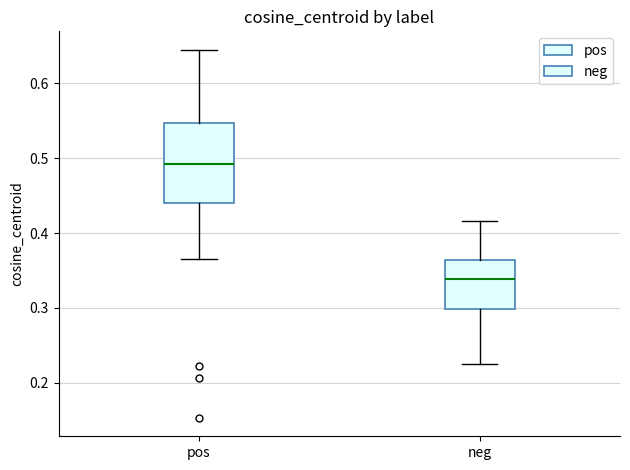

Reading left to right, read every box against the y-axis: the position of its median line, the range the box covers, and the ends of its whiskers. The values are not printed on the chart, so give them approximately, as read against the axis.

pos: median 0.49, box 0.44 to 0.55, whiskers 0.37 to 0.65
neg: median 0.34, box 0.30 to 0.36, whiskers 0.22 to 0.42